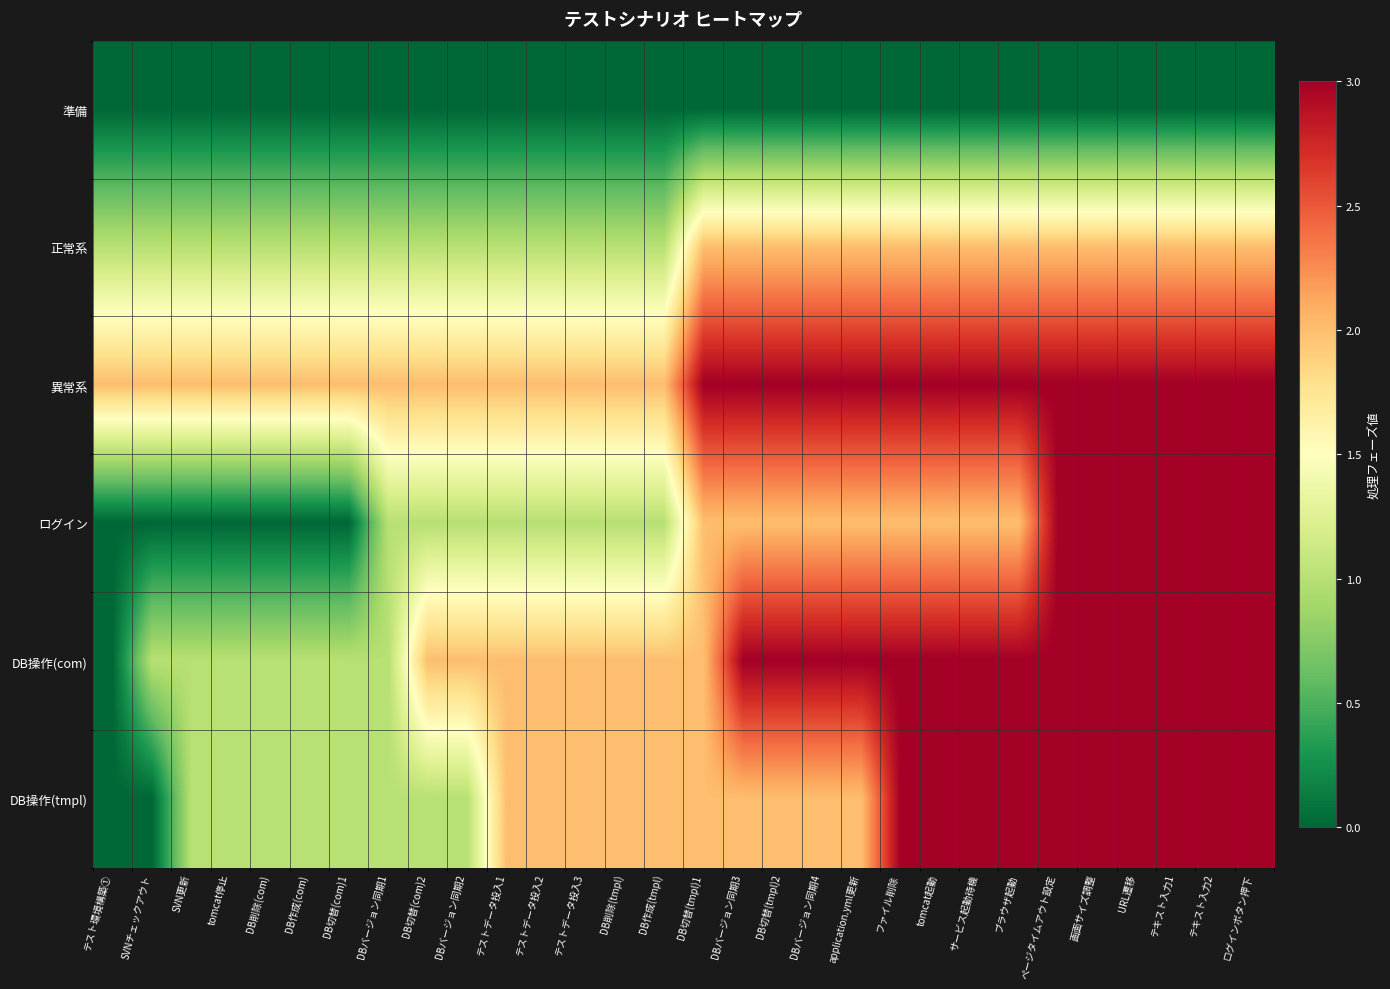

Rank the series at DB切替(tmpl)1 from highest to lowest value.

異常系, 正常系, ログイン, DB操作(com), DB操作(tmpl), 準備